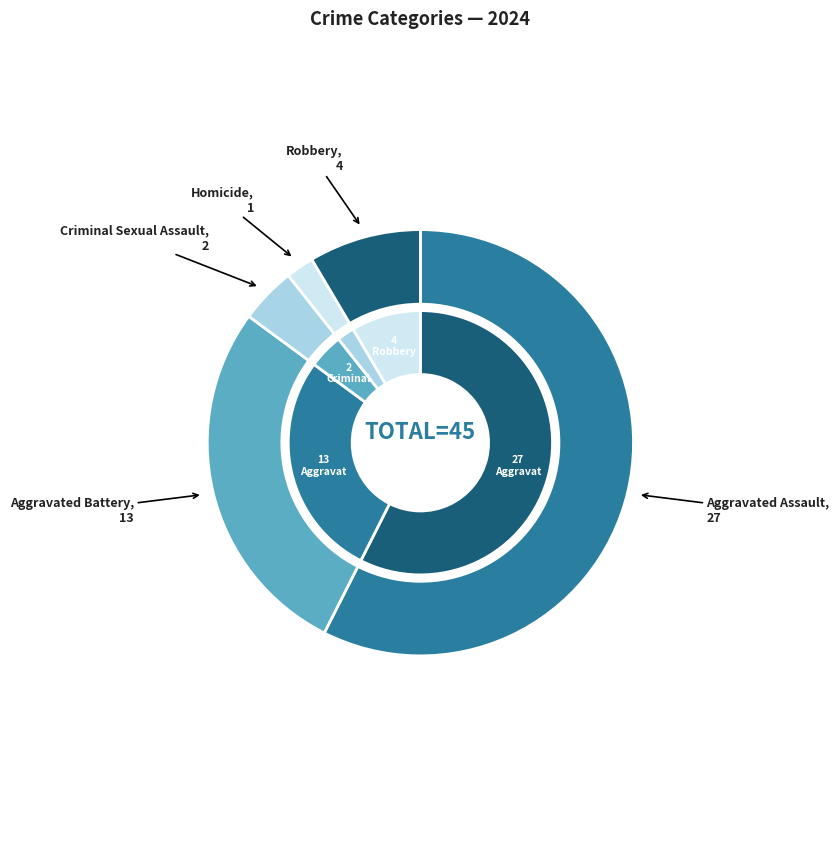

Combined, what portion of the pie is Aggravated Battery and Homicide?

29.8%